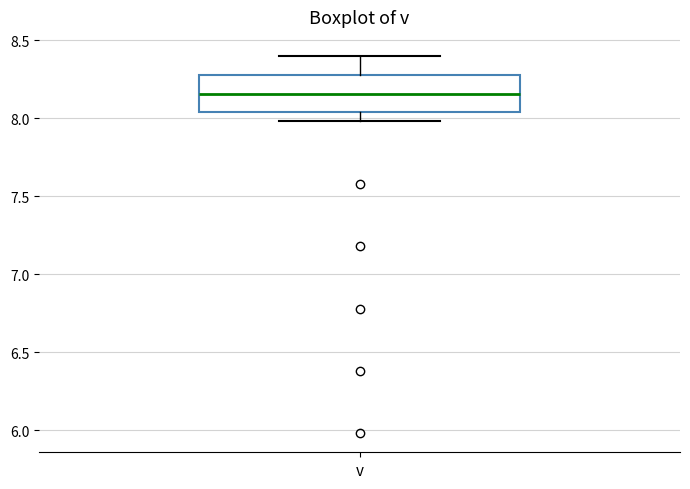

Read this box plot against the y-axis: the position of the median line, the range covered by the box, and the ends of both whiskers. The values are not printed on the chart, so give them approximately, as read against the axis.

median 8.15, box 8.05 to 8.30, whiskers 8.00 to 8.40